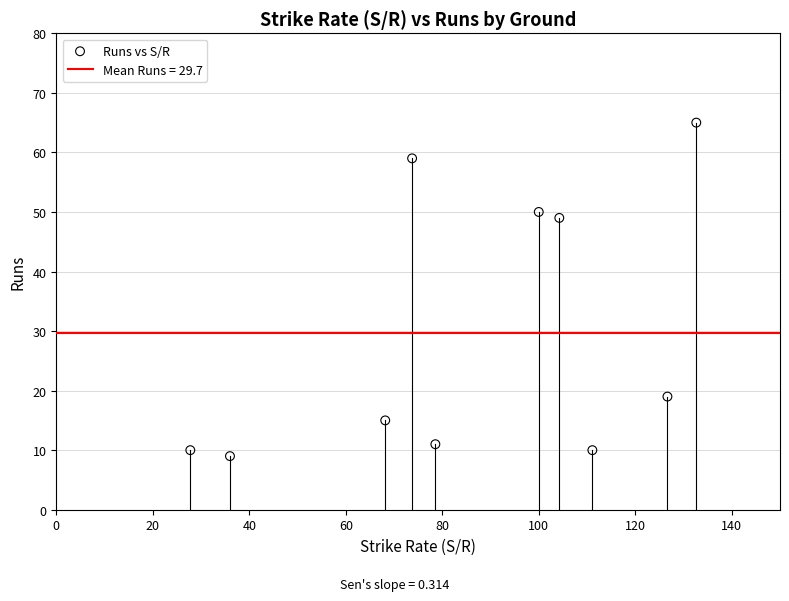

What Y value in the scatter plot is closest to 37?

49